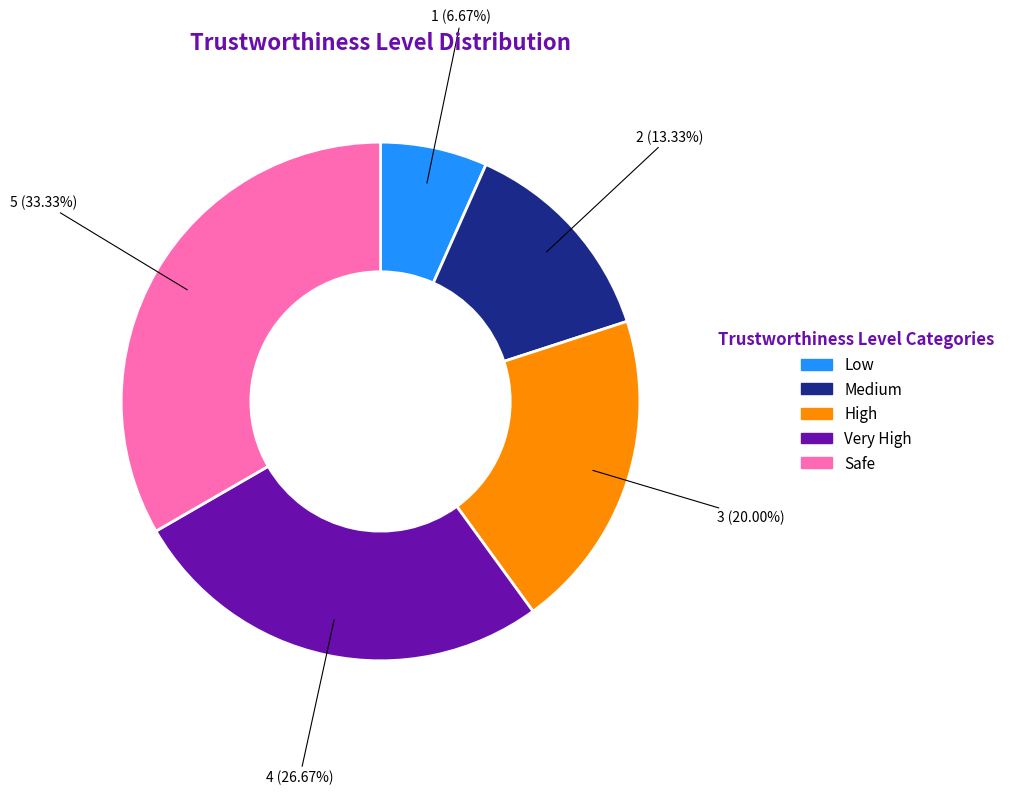

Is it true that Safe is 48% of the pie?

False